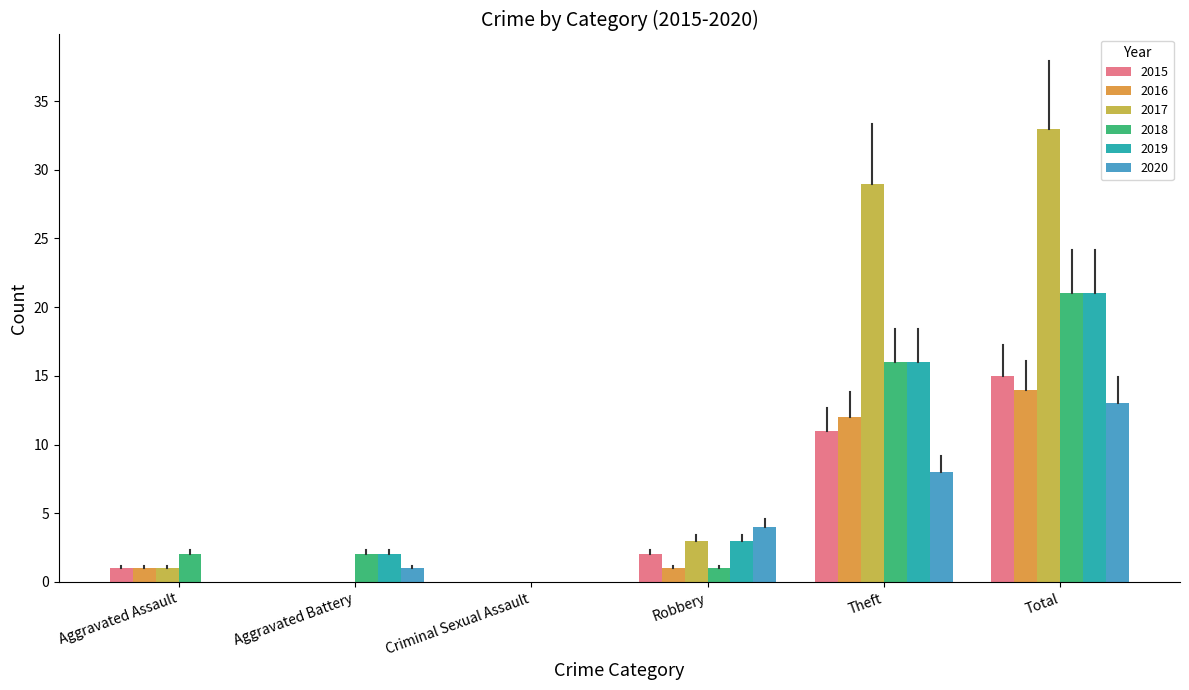

Is it true that 2019 equals 16 at Theft?

True